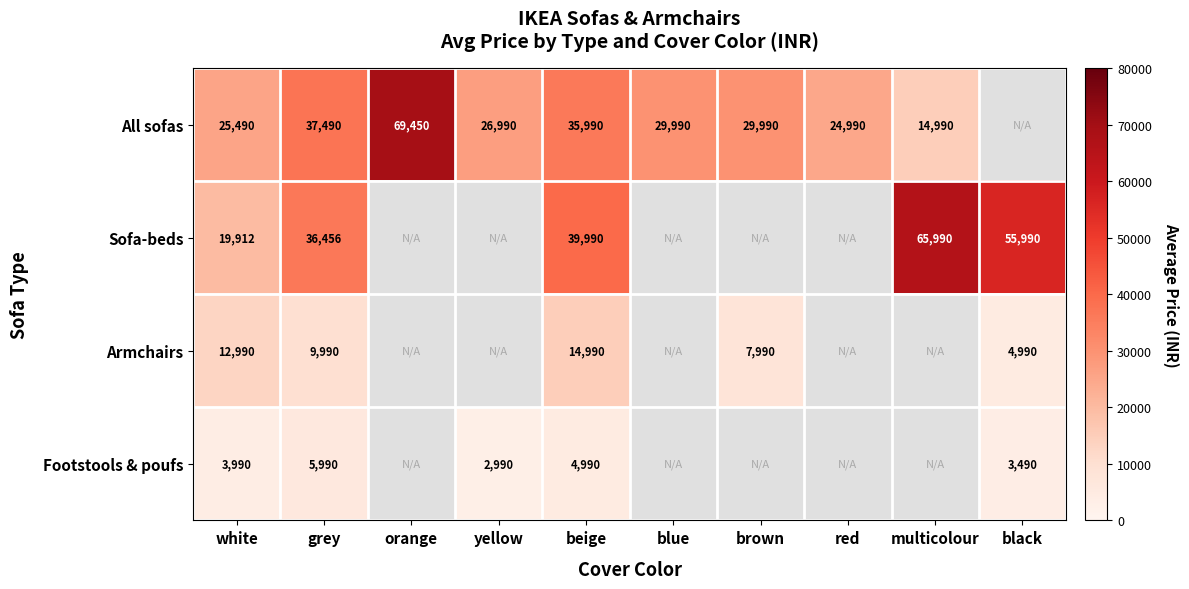

Which label corresponds to the smallest value in the chart?

black